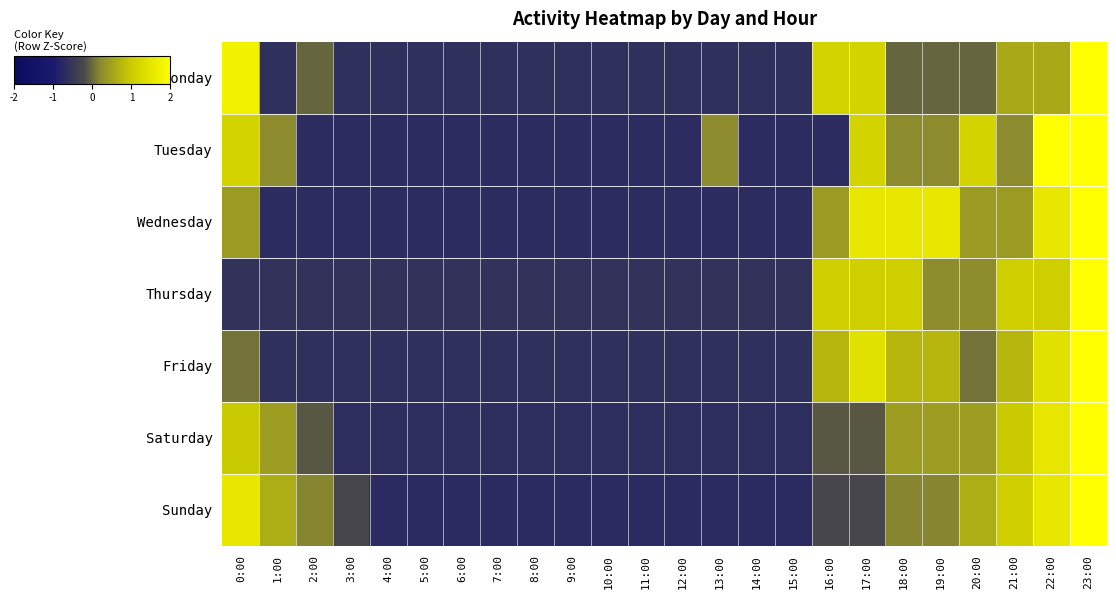

Between 9:00 and 17:00, which is larger?

17:00